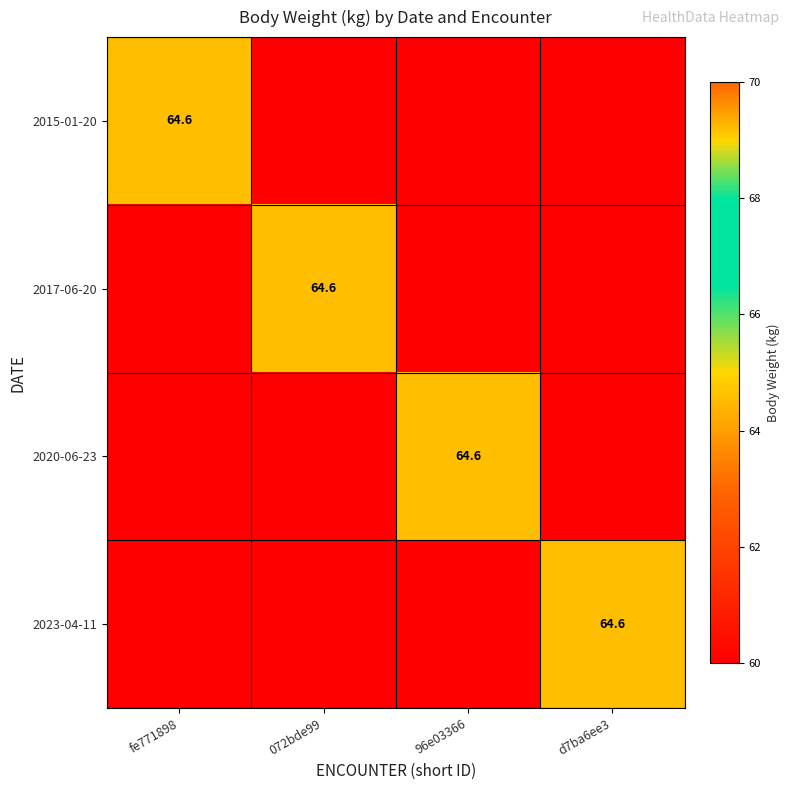

What is the total value across all series at 96e03366?

64.6